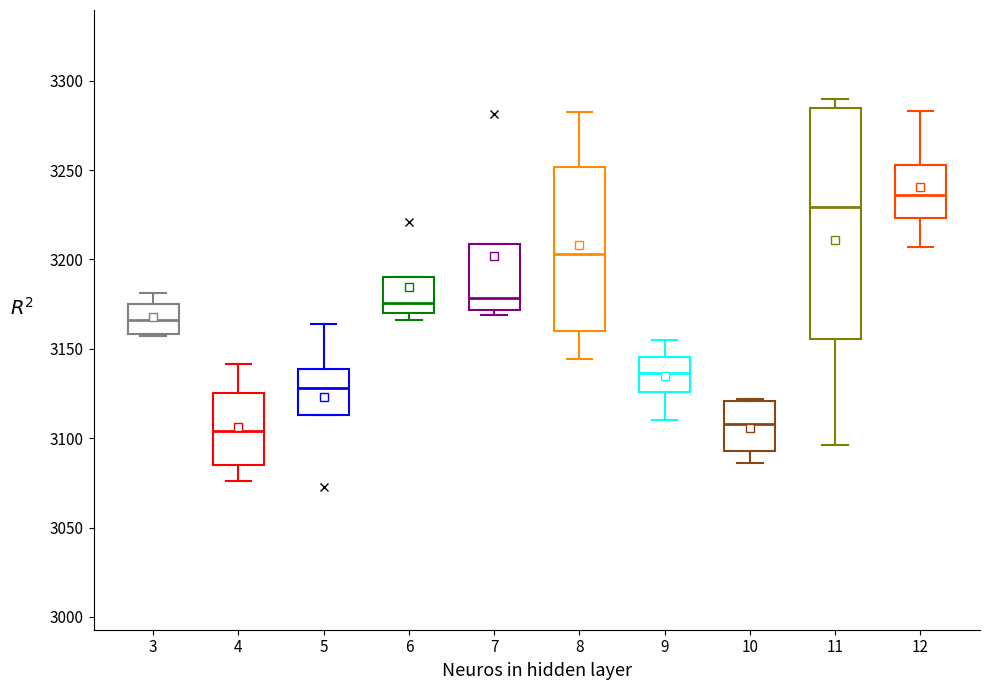

Reading left to right, read every box against the y-axis: the position of its median line, the range the box covers, and the ends of its whiskers. The values are not printed on the chart, so give them approximately, as read against the axis.

3: median 3165, box 3160 to 3175, whiskers 3155 to 3180
4: median 3105, box 3085 to 3125, whiskers 3075 to 3140
5: median 3130, box 3115 to 3140, whiskers 3115 to 3165
6: median 3175, box 3170 to 3190, whiskers 3165 to 3190
7: median 3180, box 3170 to 3210, whiskers 3170 (just below the box's lower edge) to 3210
8: median 3205, box 3160 to 3250, whiskers 3145 to 3280
9: median 3135, box 3125 to 3145, whiskers 3110 to 3155
10: median 3110, box 3095 to 3120, whiskers 3085 to 3120
11: median 3230, box 3155 to 3285, whiskers 3095 to 3290
12: median 3235, box 3225 to 3255, whiskers 3205 to 3285